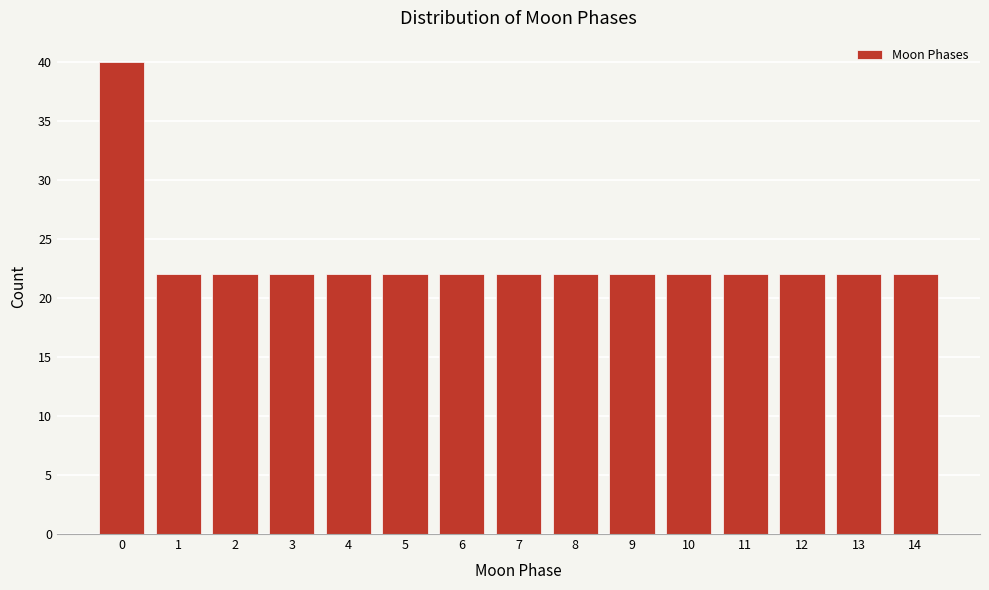

Reading left to right, transcribe all the data shown in this chart.

40	22	22	22	22	22	22	22	22	22	22	22	22	22	22